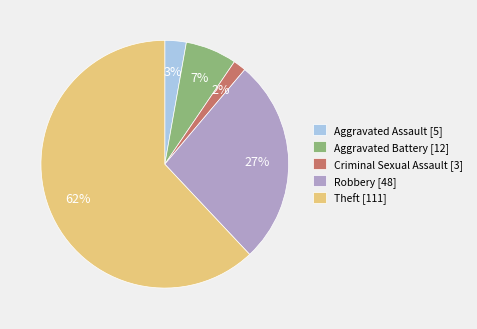

Which has a higher value, Theft [111] or Criminal Sexual Assault [3]?

Theft [111]